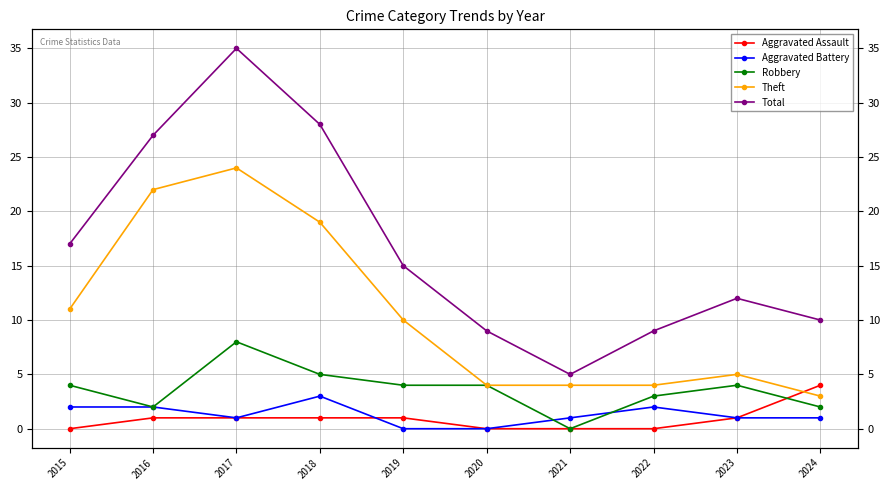

What is the sum of all Aggravated Assault values?

9